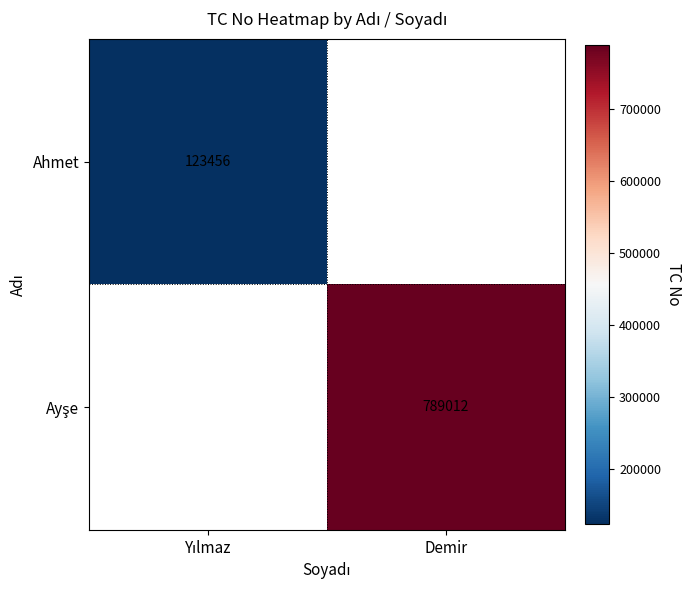

What is the total value across all series at Yılmaz?

123456